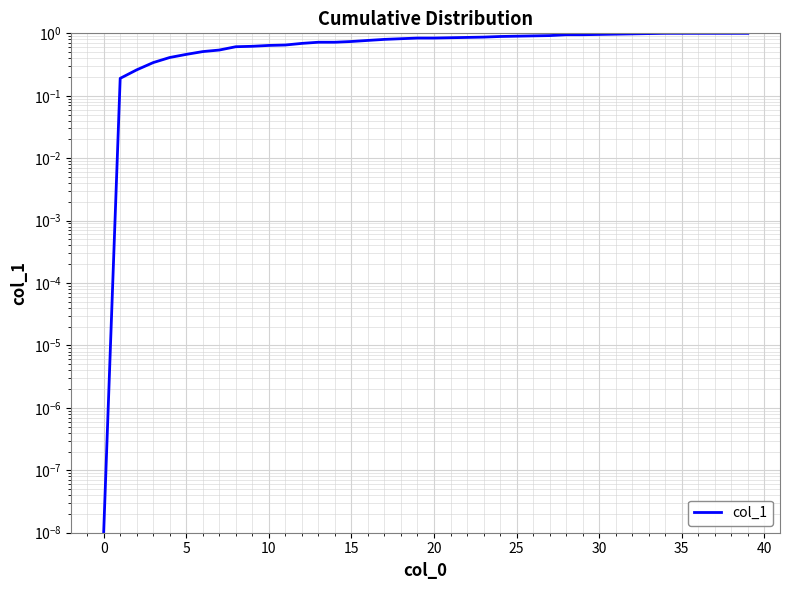

How many categories are shown in the chart?

40